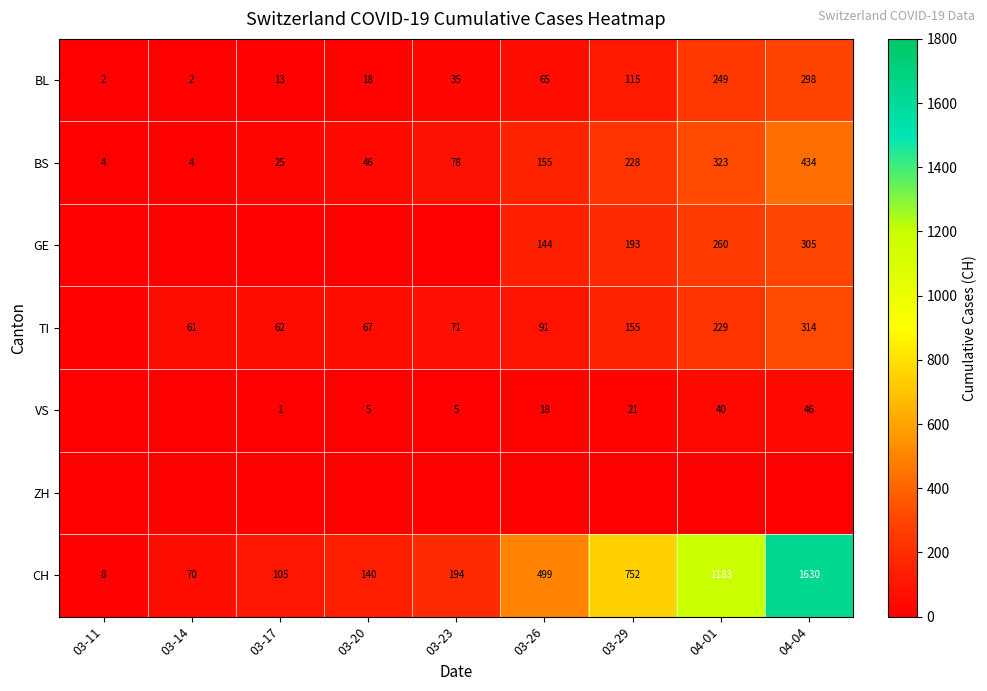

What is the maximum value for CH?

1630